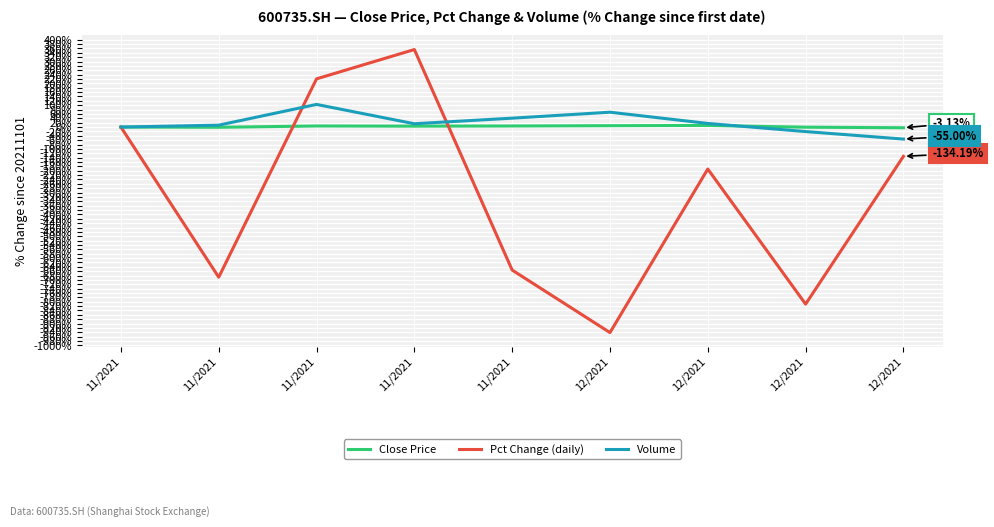

At which label does Pct Change (daily) first exceed -192?

11/2021